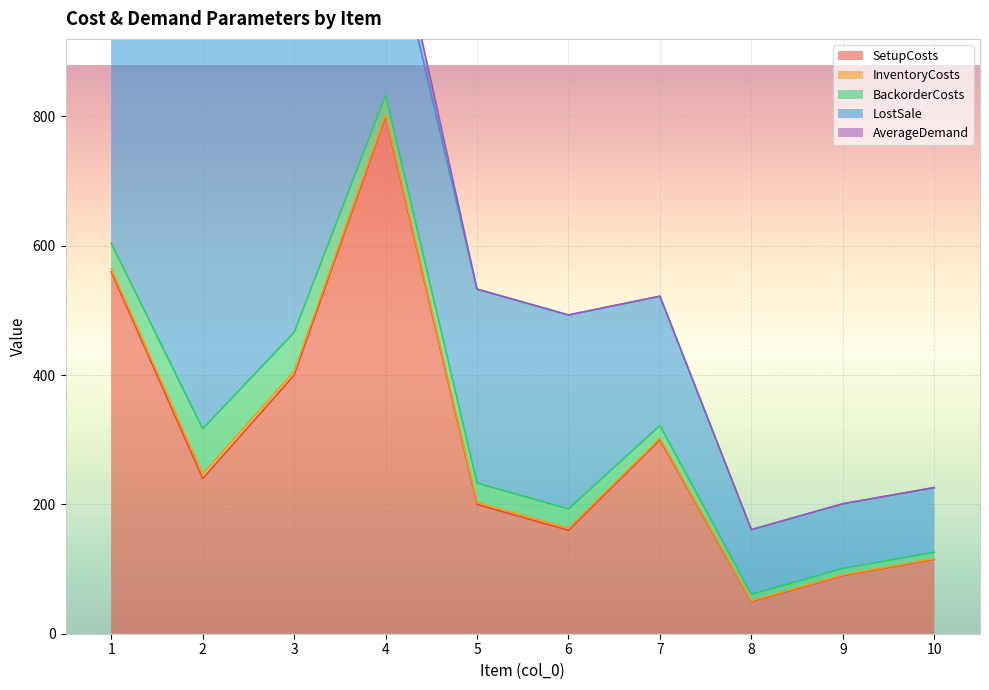

What is the total value across all series at 1?

1032